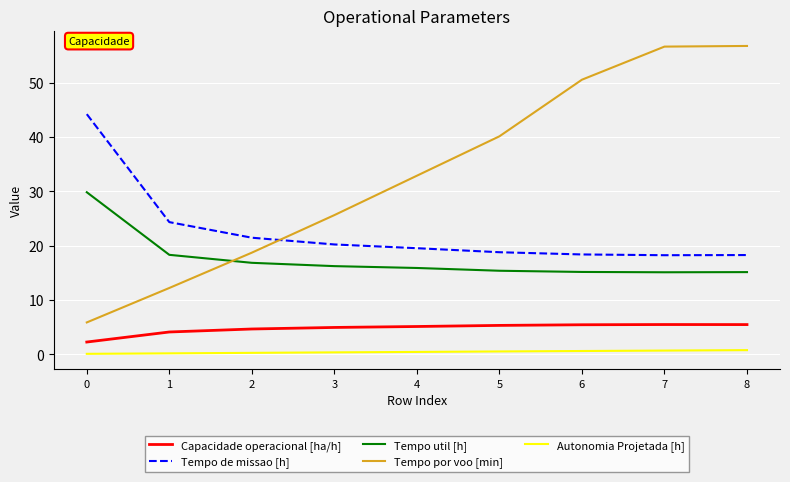

True or false: Autonomia Projetada [h] and Tempo por voo [min] intersect in this chart.

False